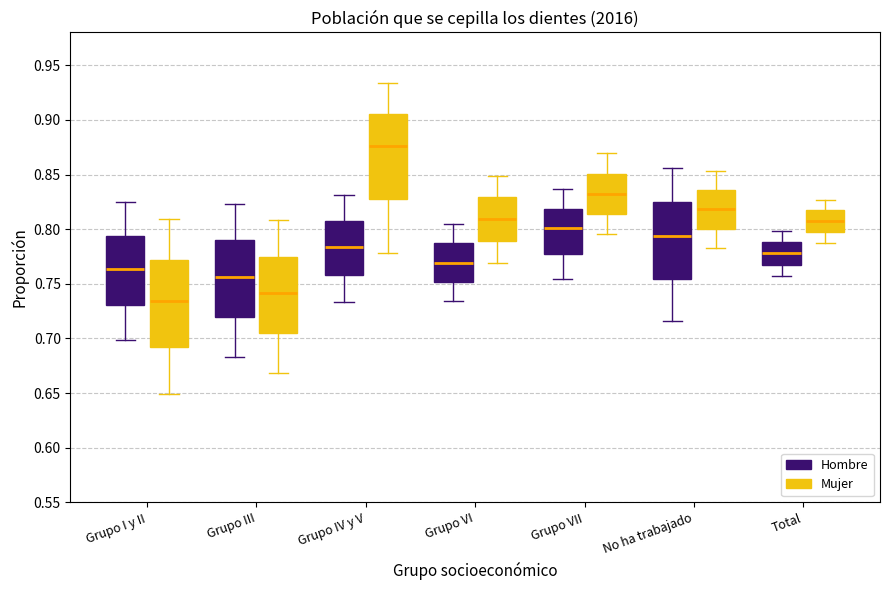

Which box's median line is the highest?

Grupo IV y V (Mujer)